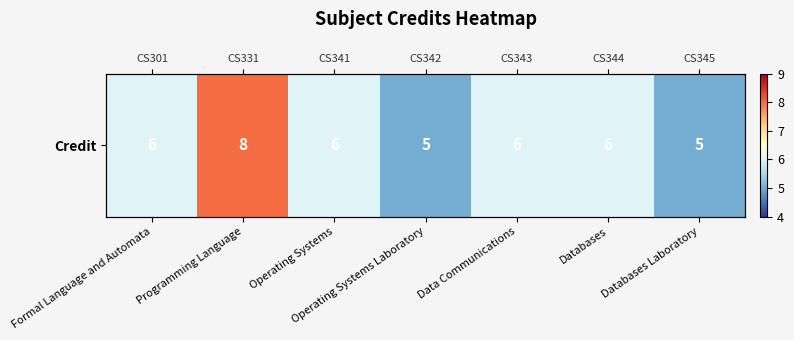

Reading right to left, extract all data points from this chart.

Databases Laboratory=5	Databases=6	Data Communications=6	Operating Systems Laboratory=5	Operating Systems=6	Programming Language=8	Formal Language and Automata=6